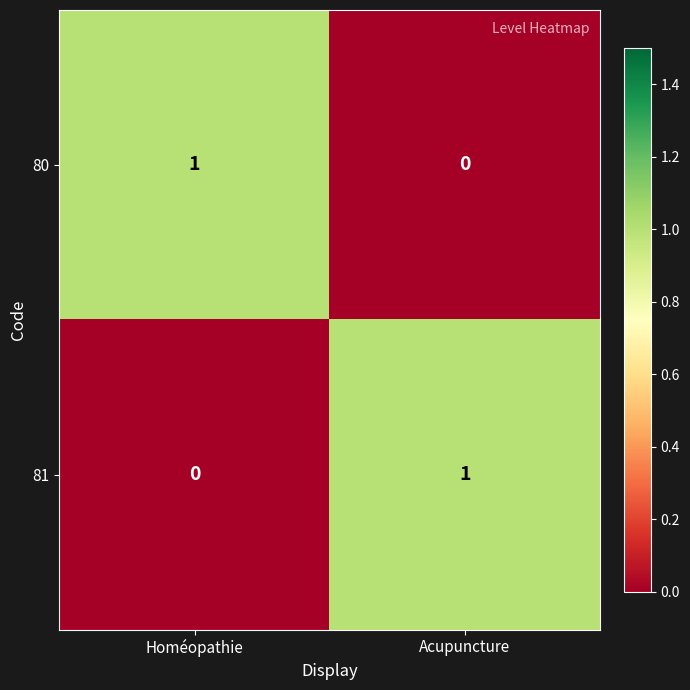

What is the spread (max minus min) of values at Homéopathie?

1